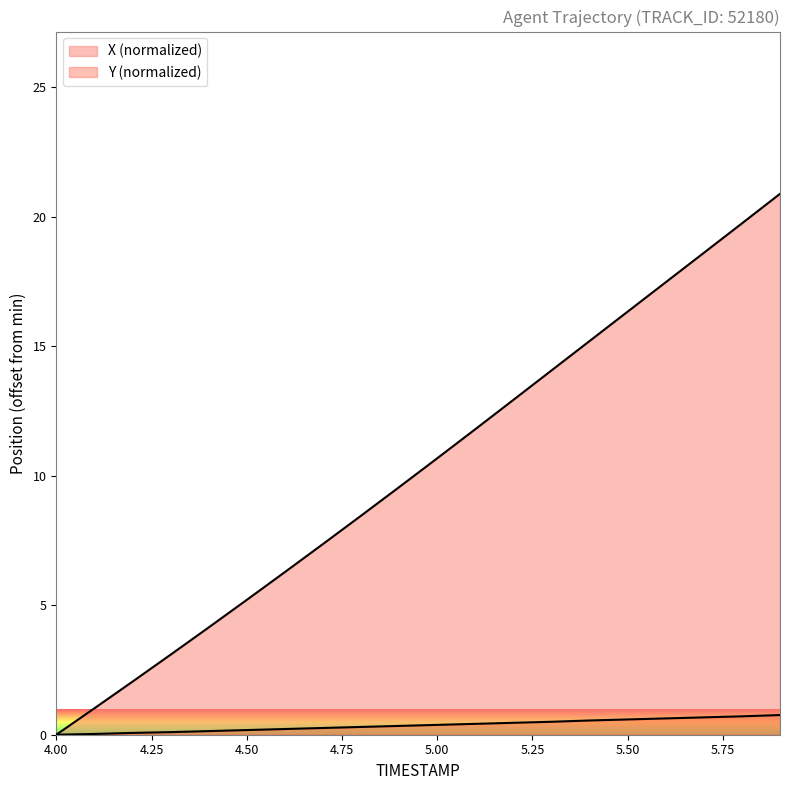

True or false: X has a value of 8.5 at 4.8.

True